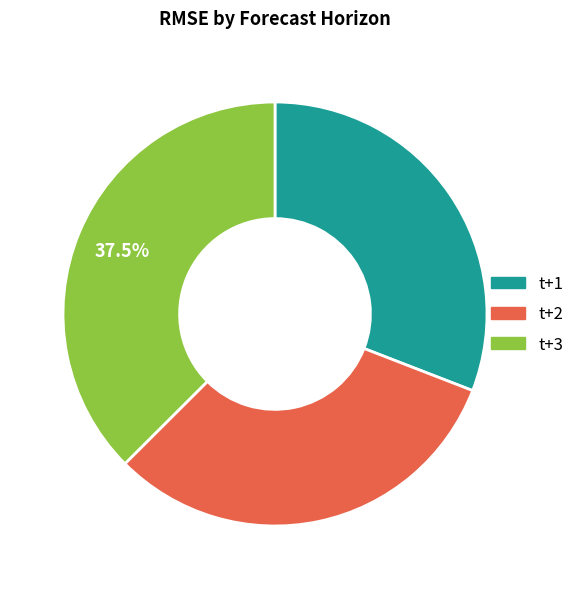

To the nearest percent, what is the average slice percentage?

33%